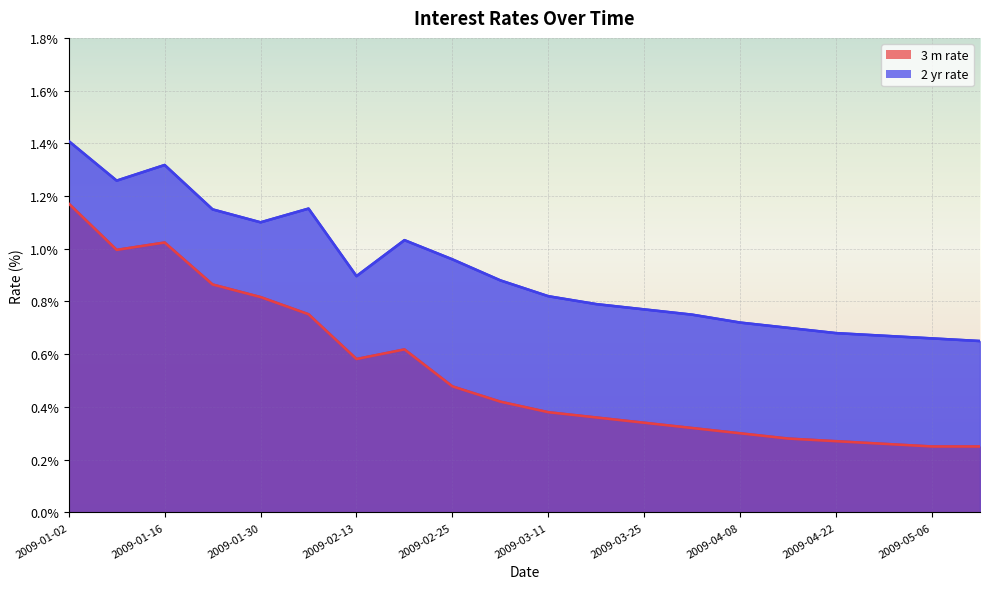

True or false: 2 yr rate has more than 1 interior local peaks.

True